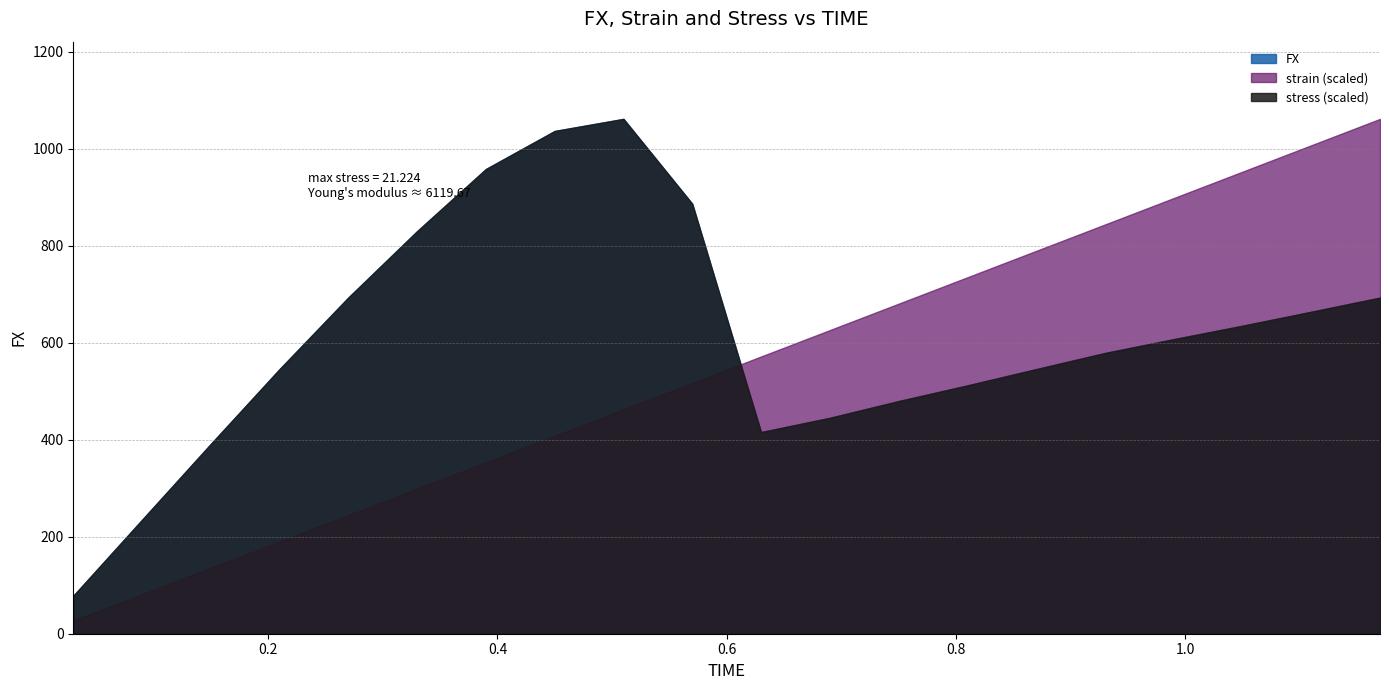

At which category is the sum across all series the highest?

0.51